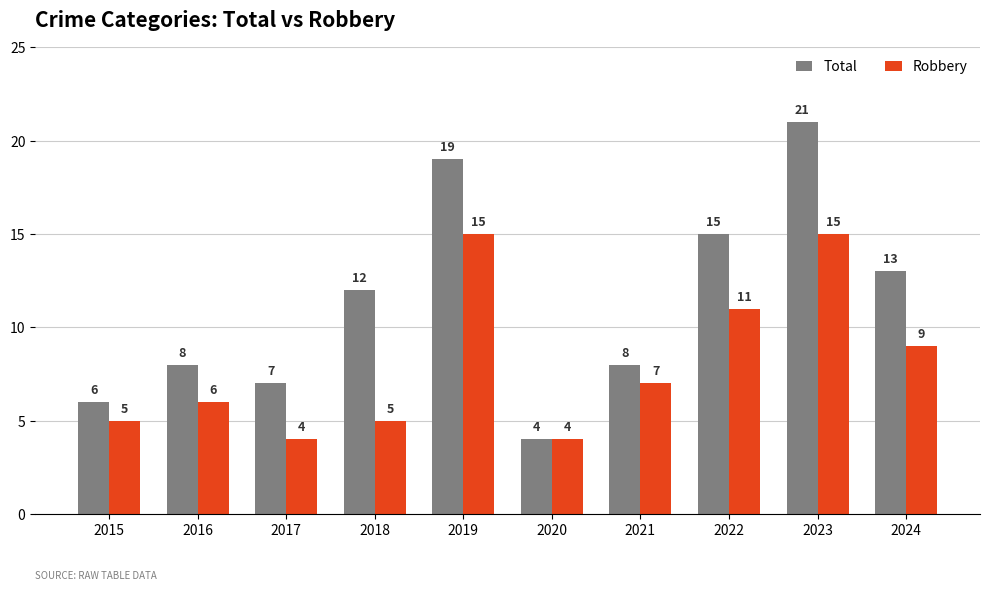

Reading left to right, extract all data points from this chart.

Total: 6	8	7	12	19	4	8	15	21	13
Robbery: 5	6	4	5	15	4	7	11	15	9